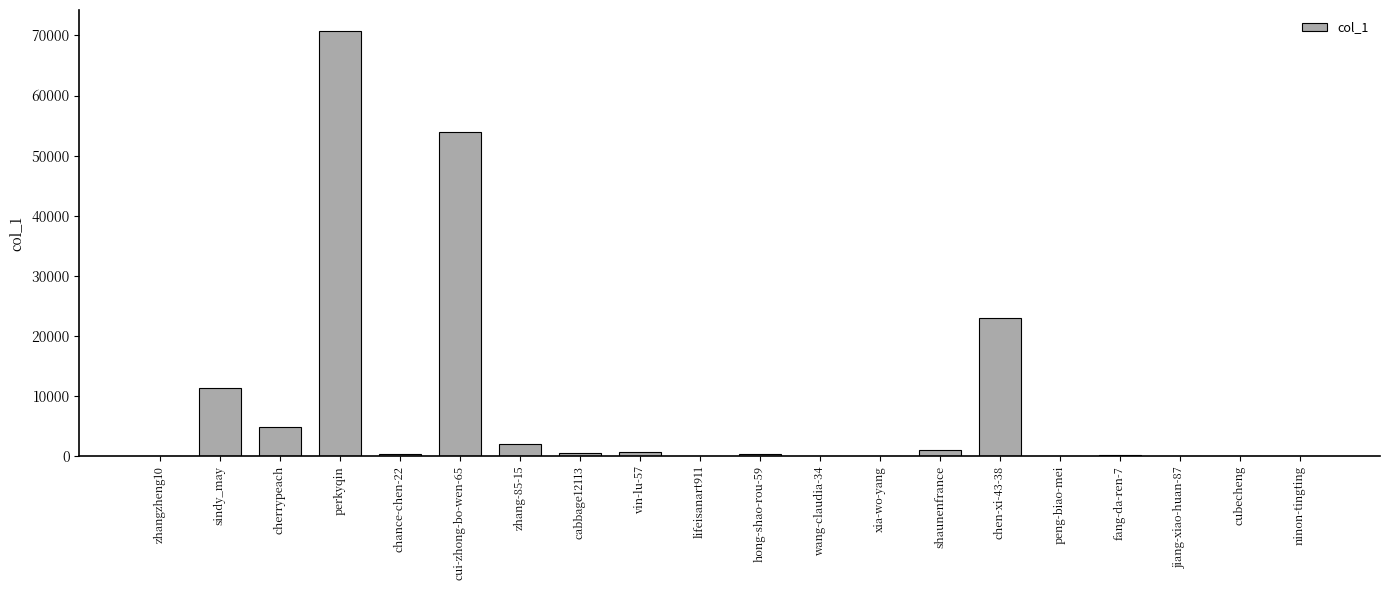

What is the maximum value shown in the chart?

70700